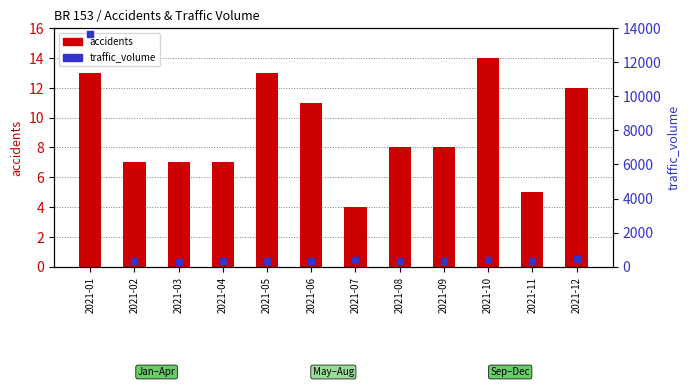

At which category is the sum across all series the highest?

2021-01